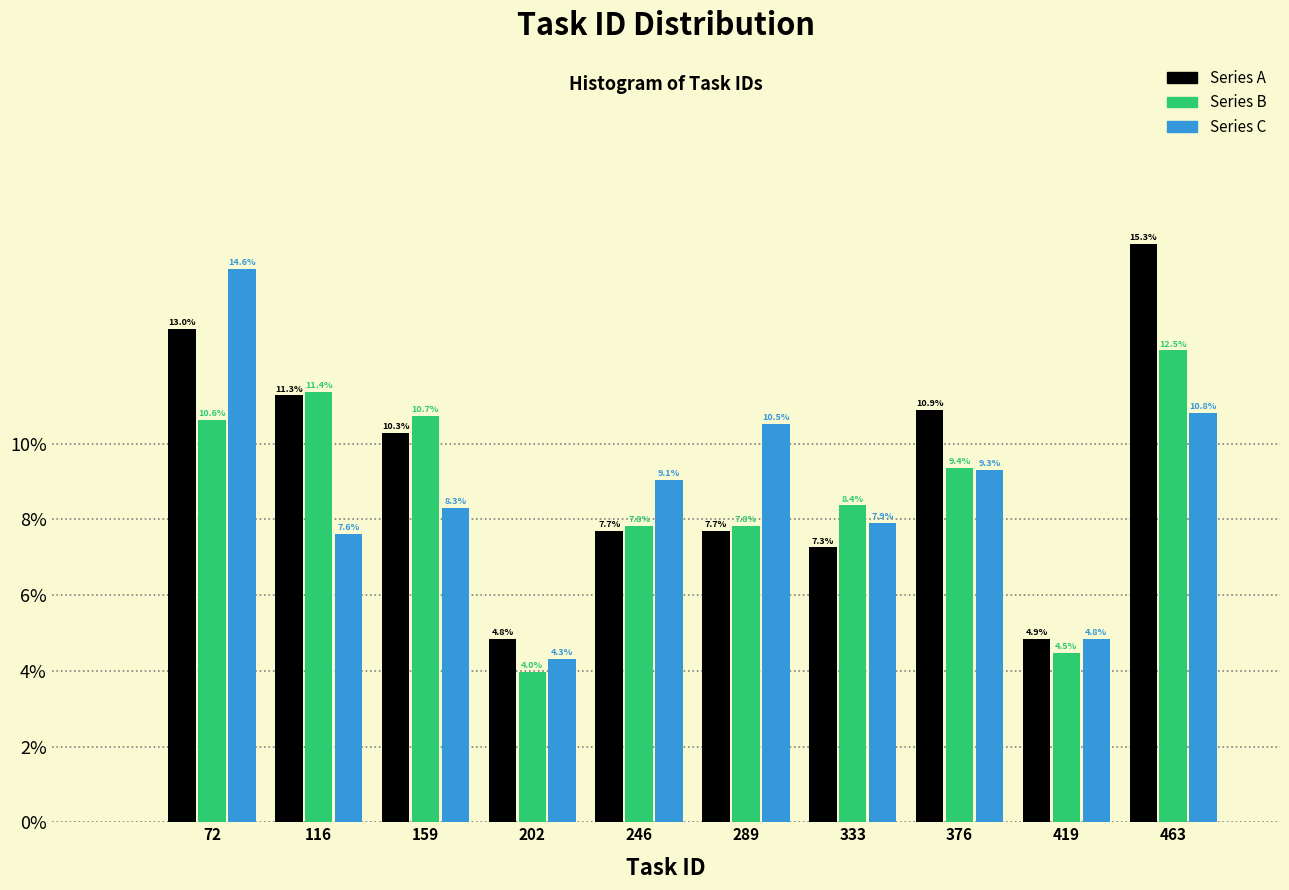

What is the height of the Series B bar covering 440 to 485 on the x-axis? The bar edges are not printed on the chart, so give them approximately, as read against the axis.

12.5